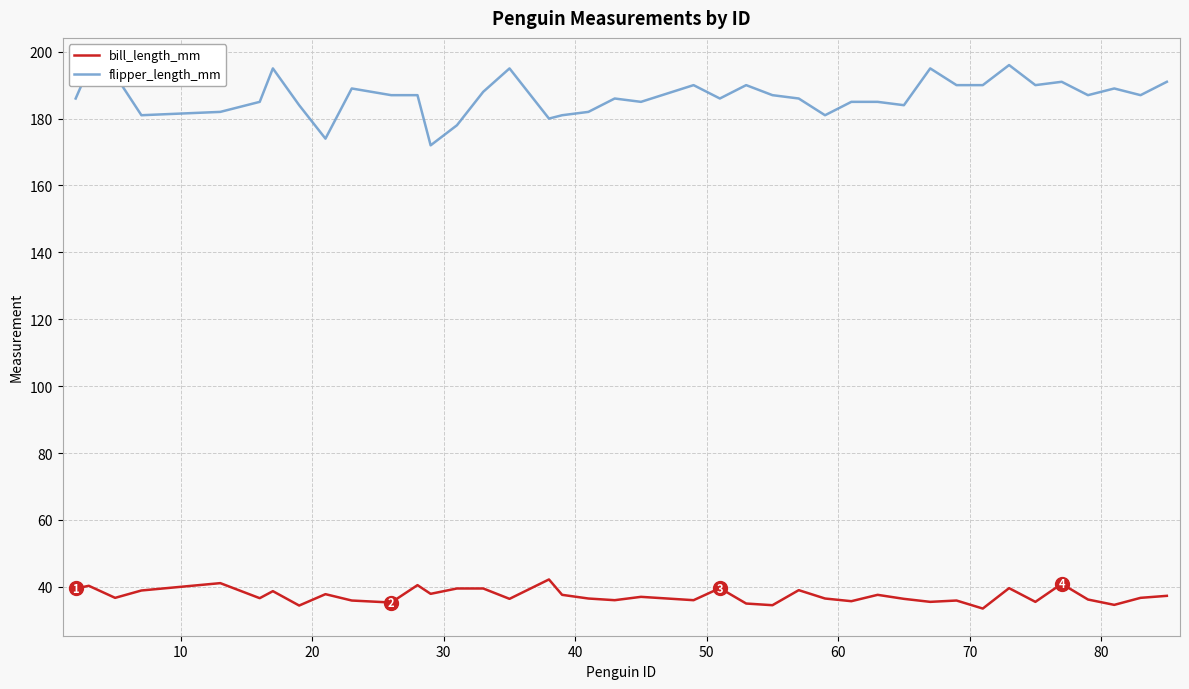

Which series has the widest spread of values?

flipper_length_mm